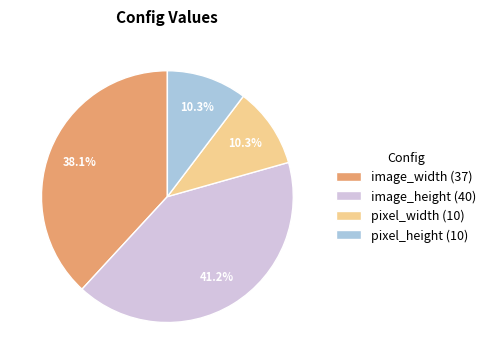

To the nearest percent, what portion does image_width represent?

38%